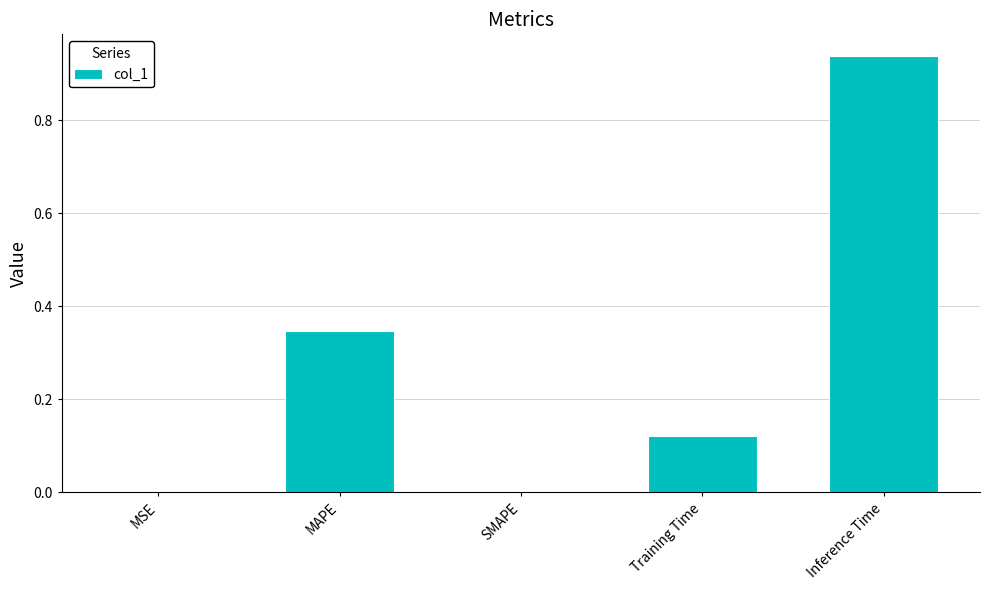

True or false: the data shows 0.5 at MAPE.

False